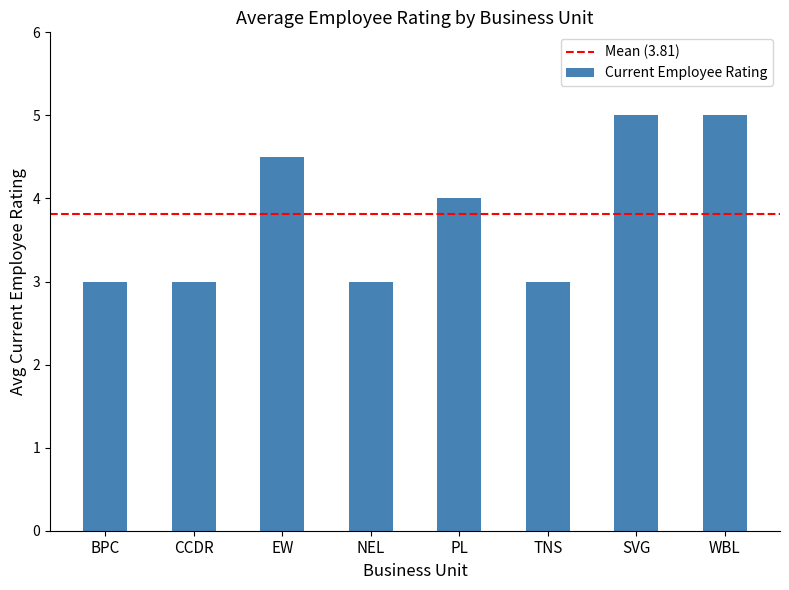

Reading right to left, what are all the values shown in this chart?

WBL=5.0	SVG=5.0	TNS=3.0	PL=4.0	NEL=3.0	EW=4.5	CCDR=3.0	BPC=3.0